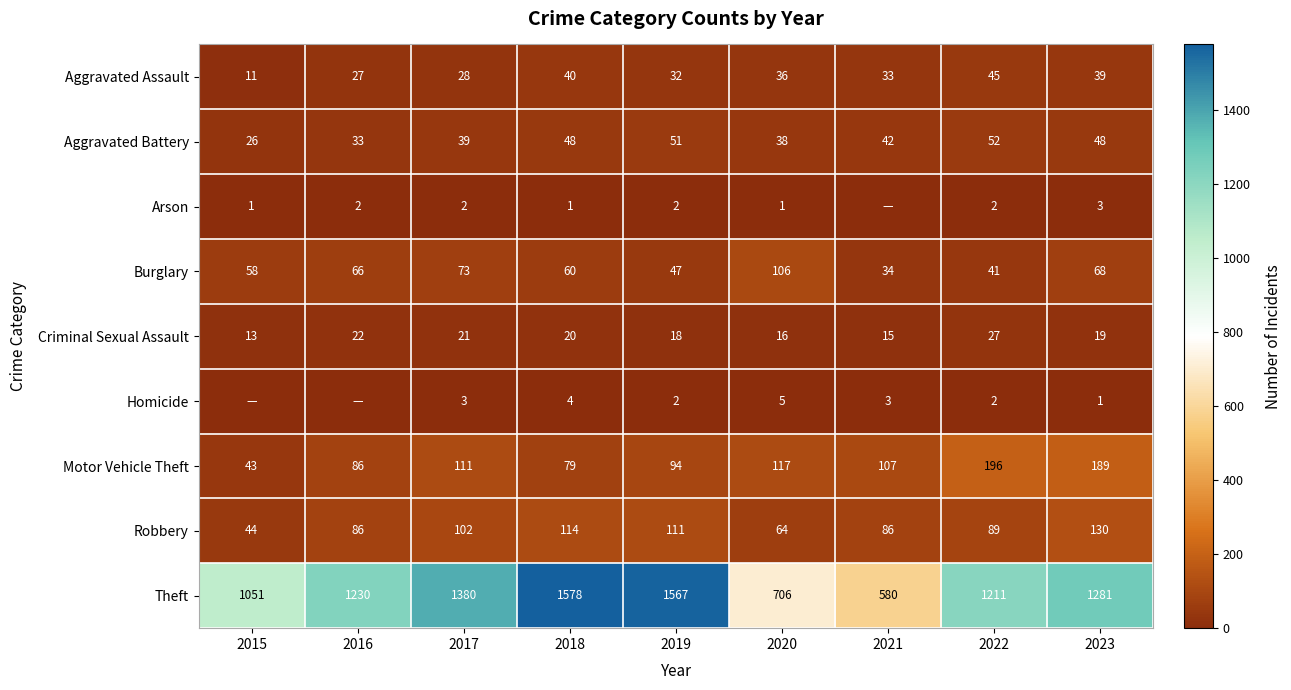

Is it true that Robbery equals 130 at 2023?

True